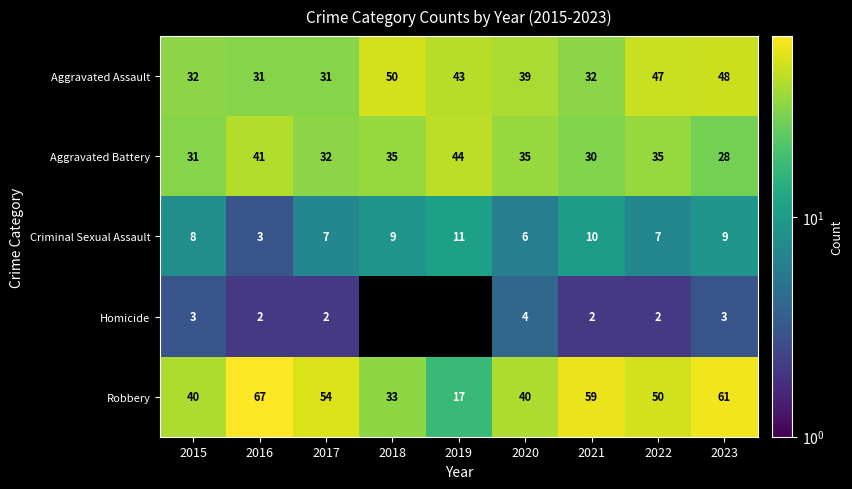

Between 2020 and 2015, which is larger?

2020